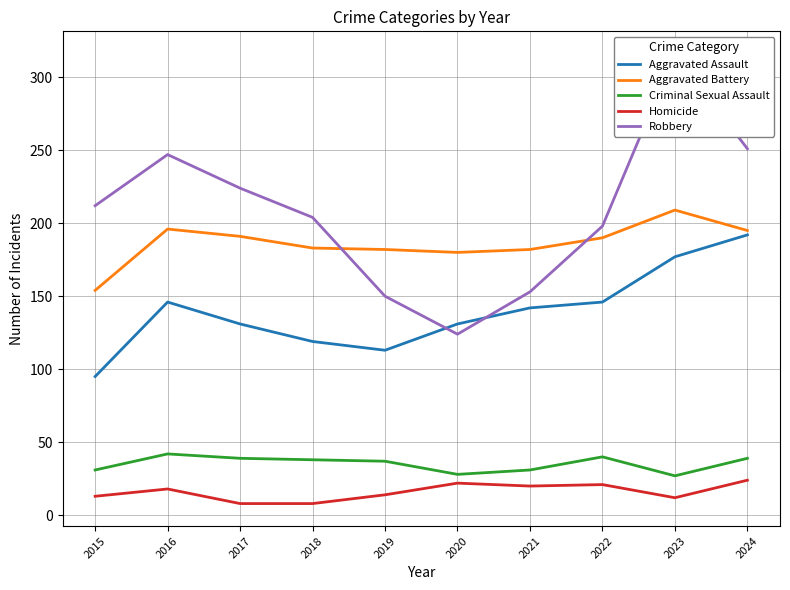

True or false: Aggravated Battery and Criminal Sexual Assault cross at least once.

False